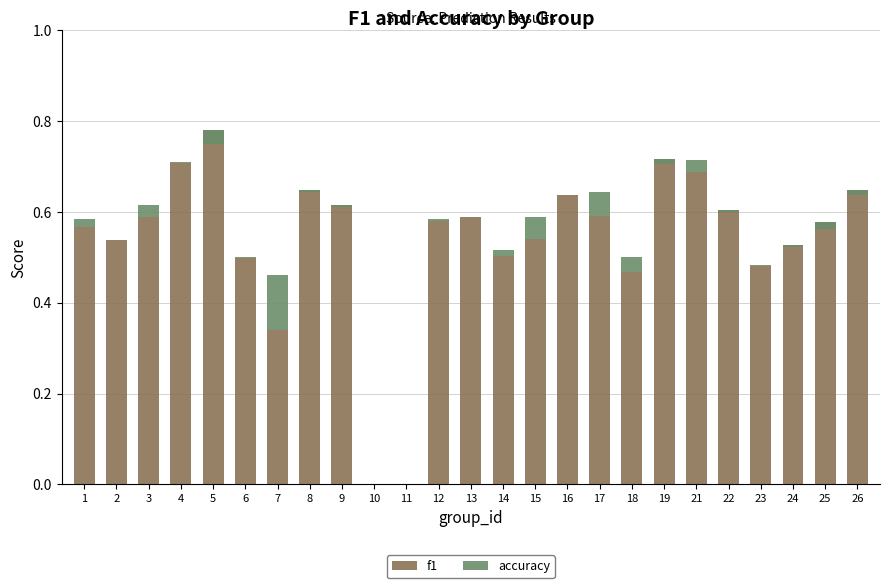

Is it true that accuracy equals 0.0 at 18?

False